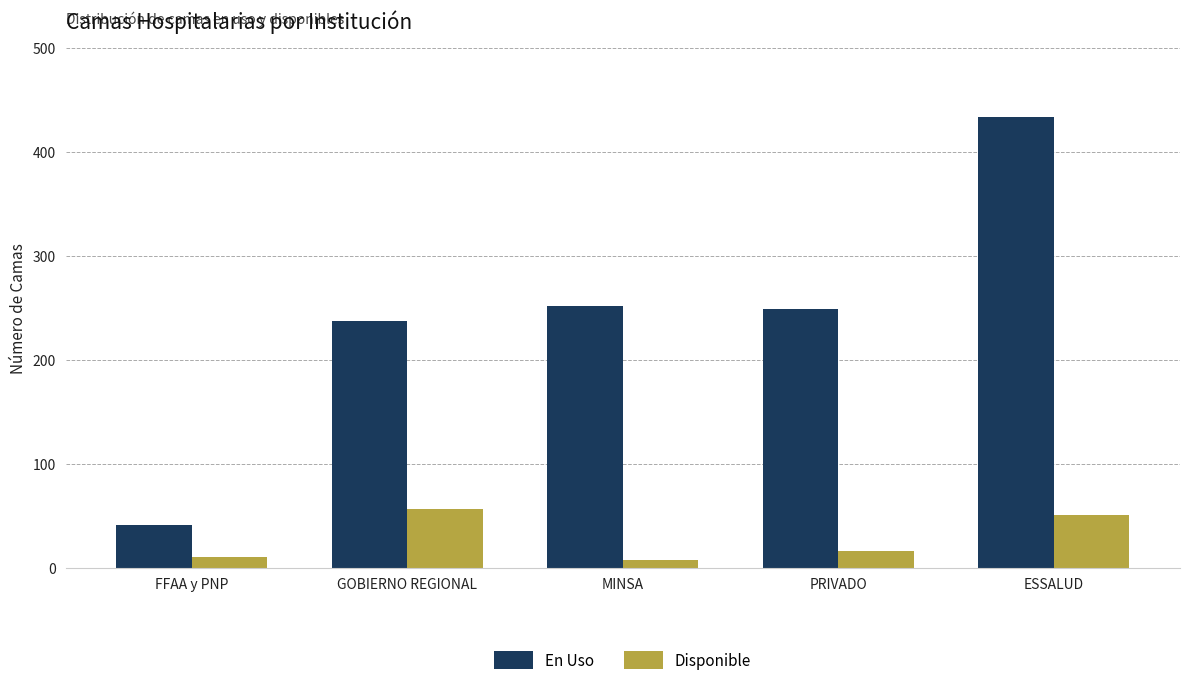

What is the difference between the maximum and minimum values in the Disponible series?

49